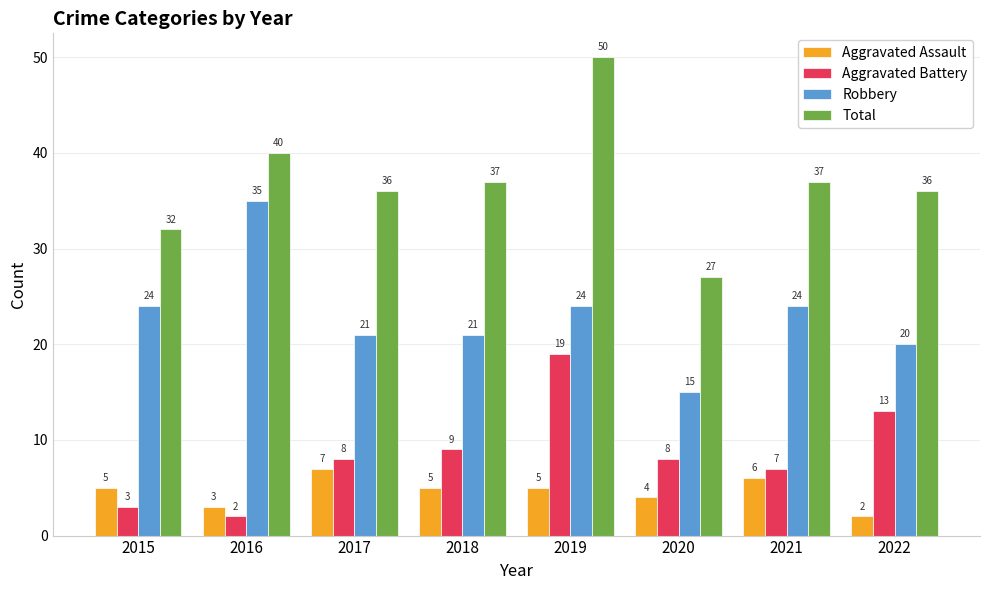

How many groups of bars are there?

8